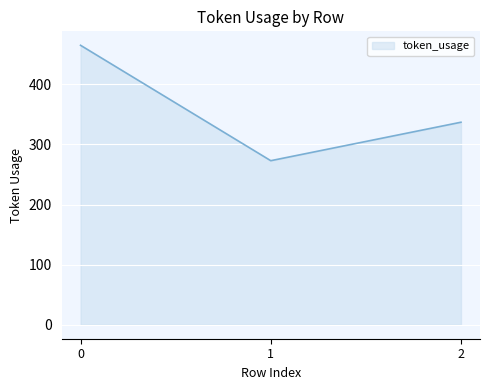

What is the difference between the maximum and minimum values?

192